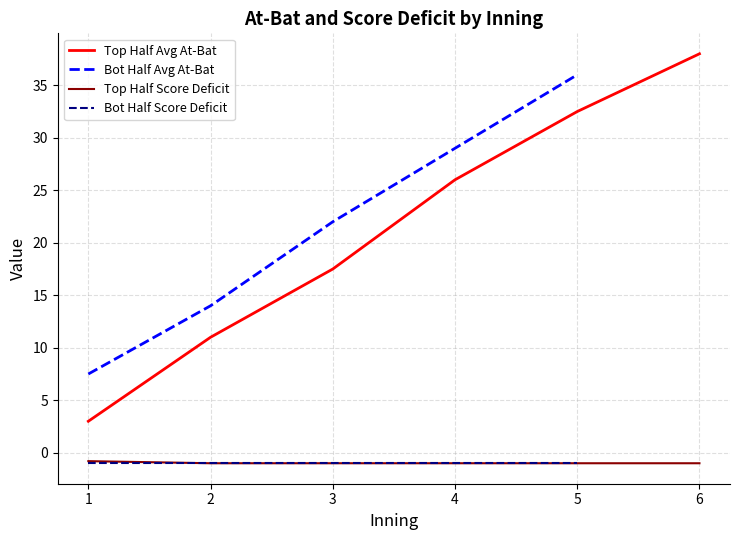

List the series in order of their peak value, lowest first.

Bot Half Score Deficit, Top Half Score Deficit, Bot Half Avg At-Bat, Top Half Avg At-Bat